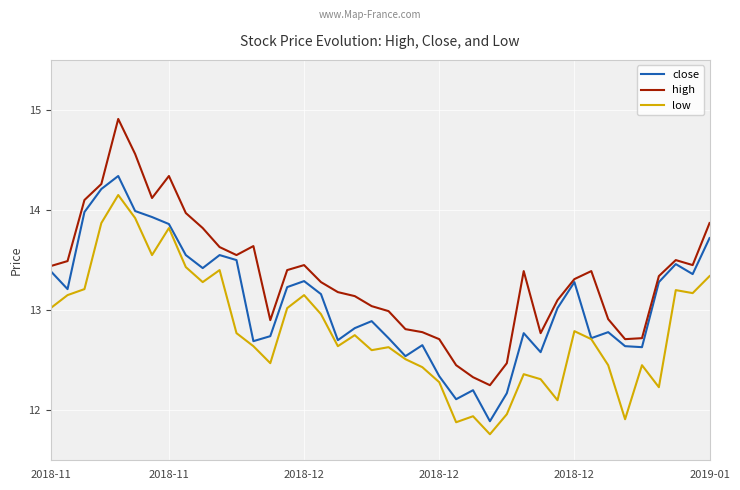

Which series has the largest total across all categories?

high